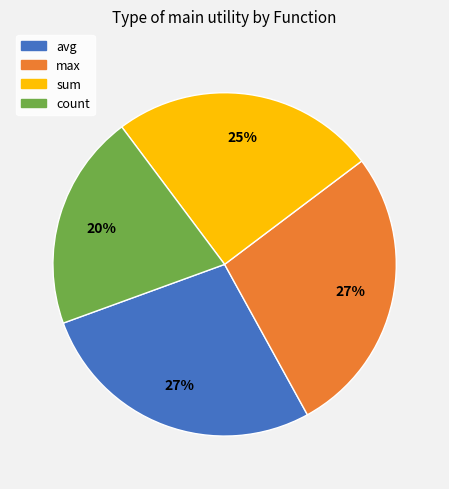

Approximately how many times larger is the value at count compared to sum?

0.8